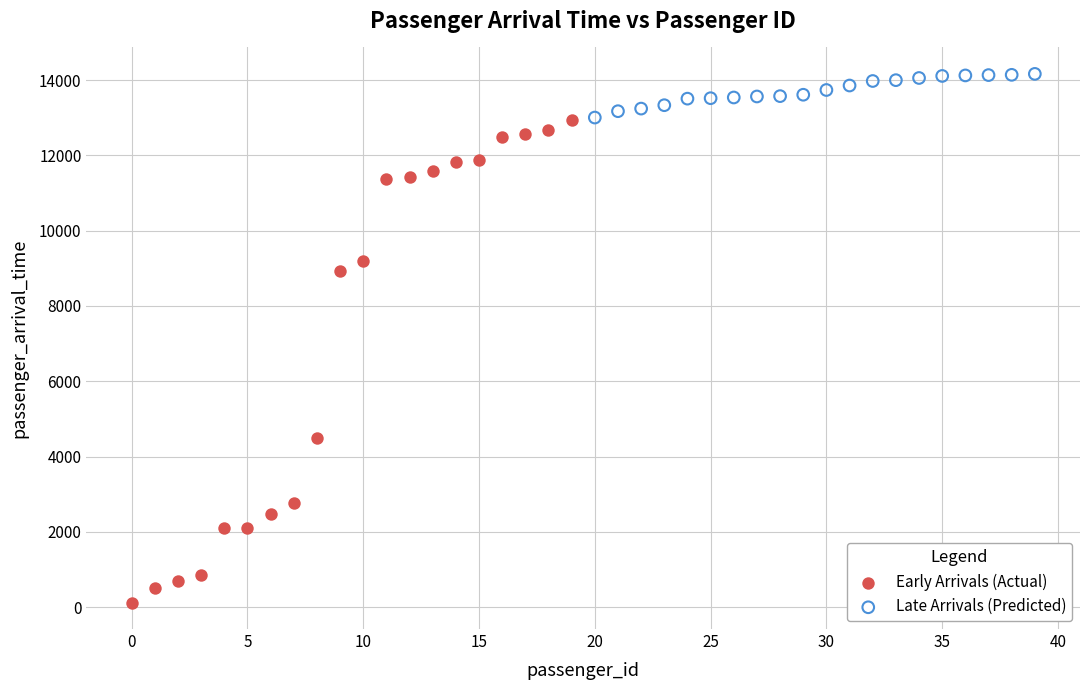

Which series reaches the minimum Y coordinate?

Early Arrivals (Actual)